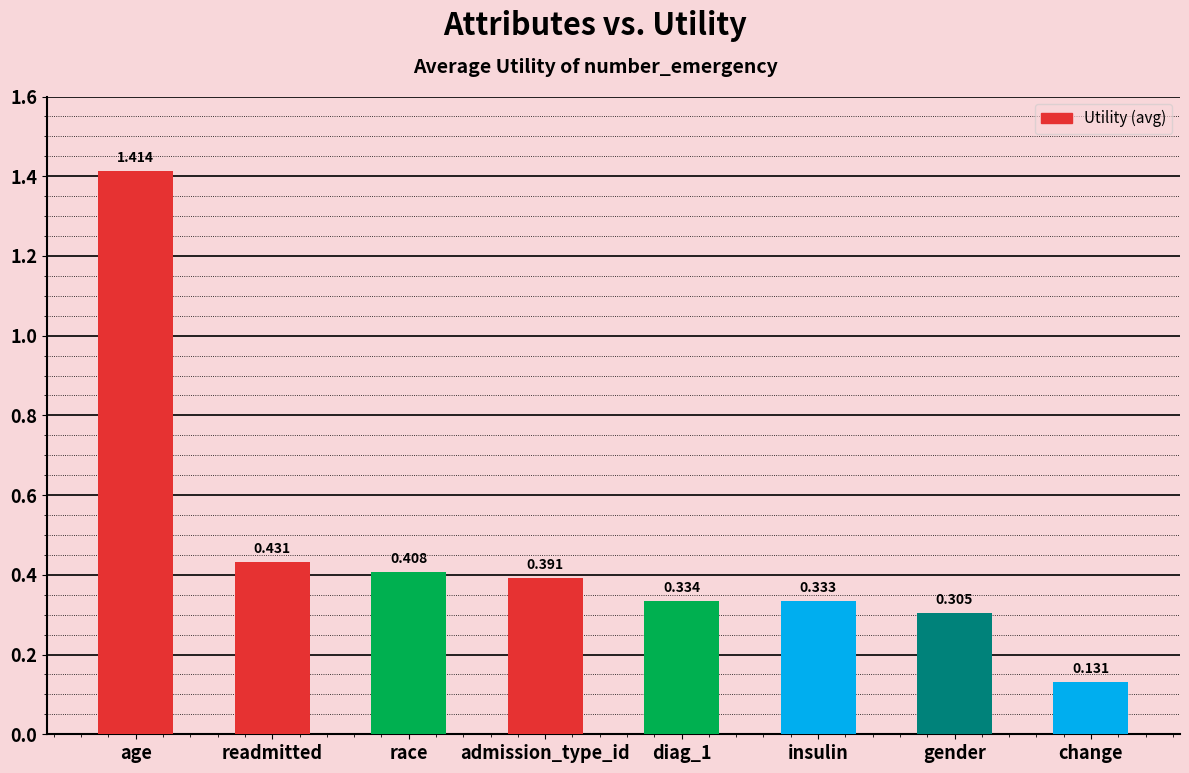

Is it true that the value at age is 2.1?

False